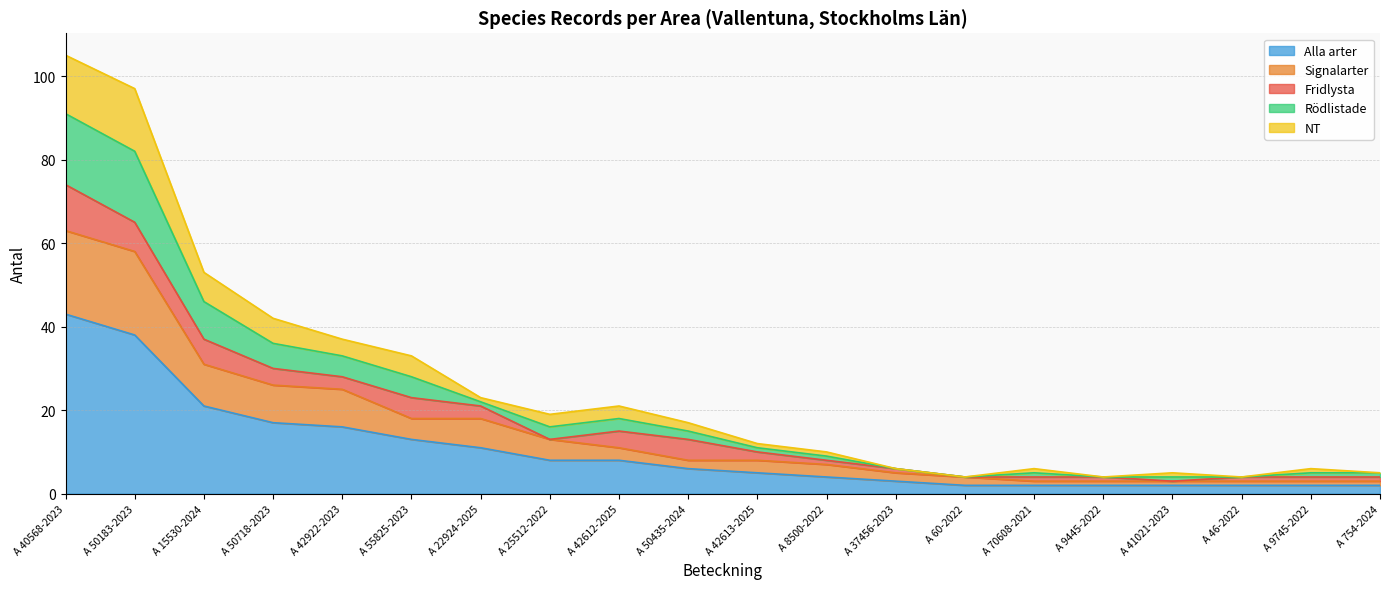

What is the label of the 16th point from the left?

A 9445-2022